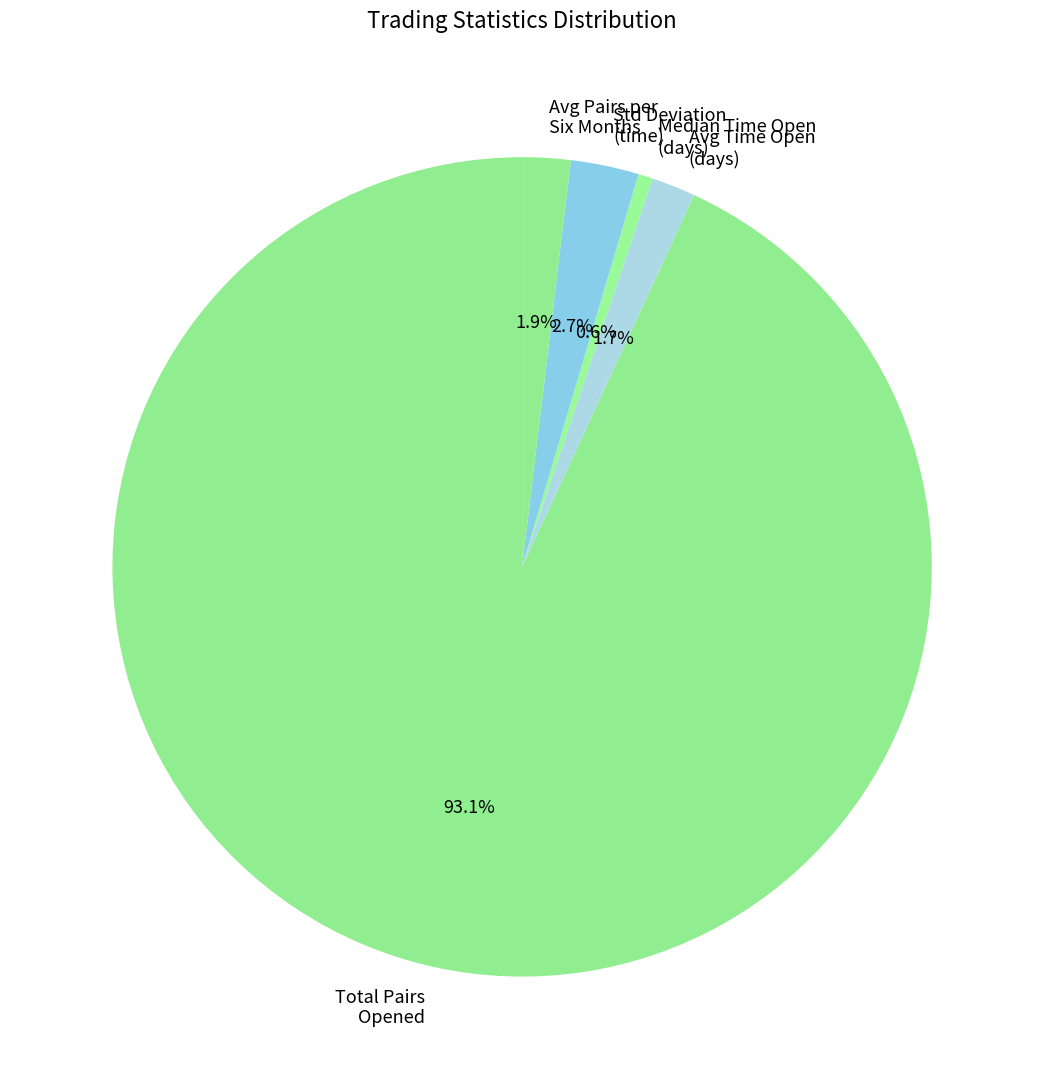

What is the majority slice?

Total Pairs Opened